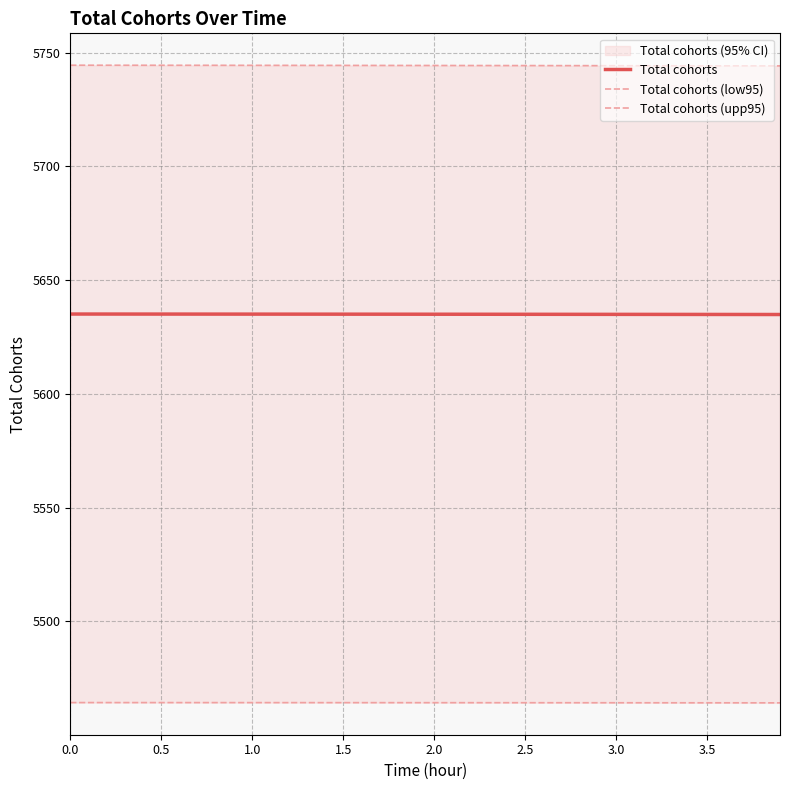

How many data points does each series have?

40